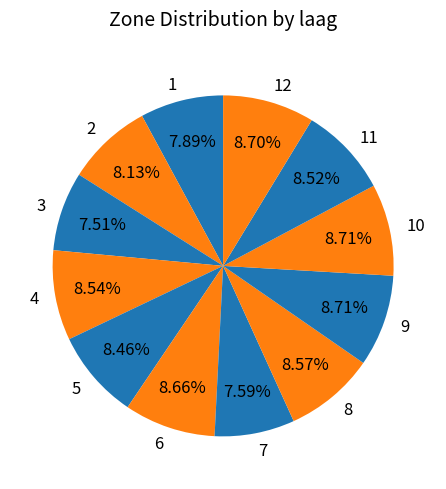

To the nearest percent, what is the difference between the largest and smallest slice percentages?

1%